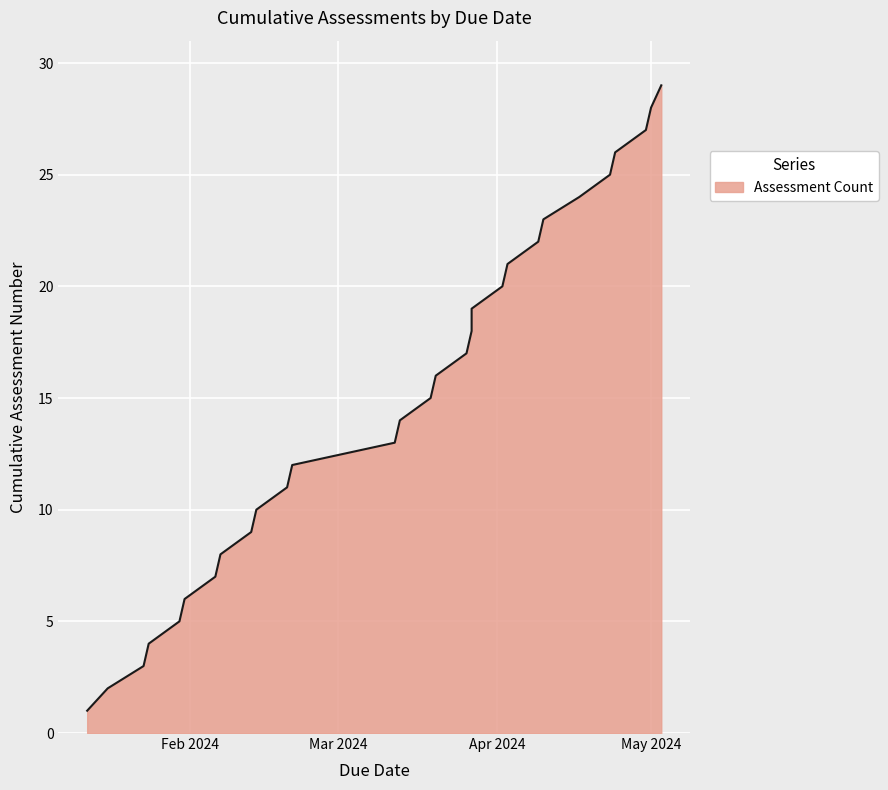

What is the difference between the maximum and minimum values?

28